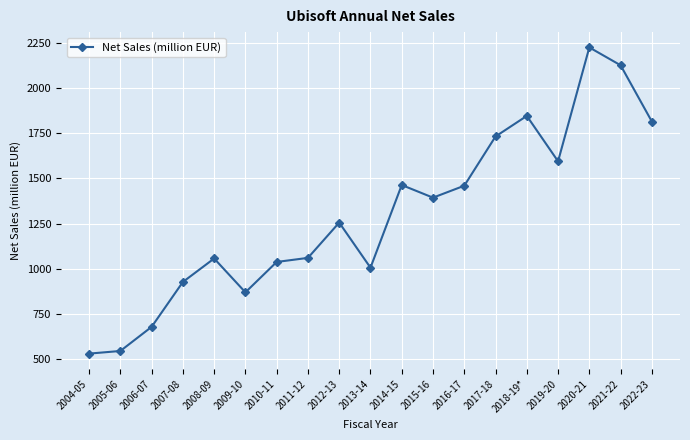

What is the label of the 13th point from the left?

2016-17